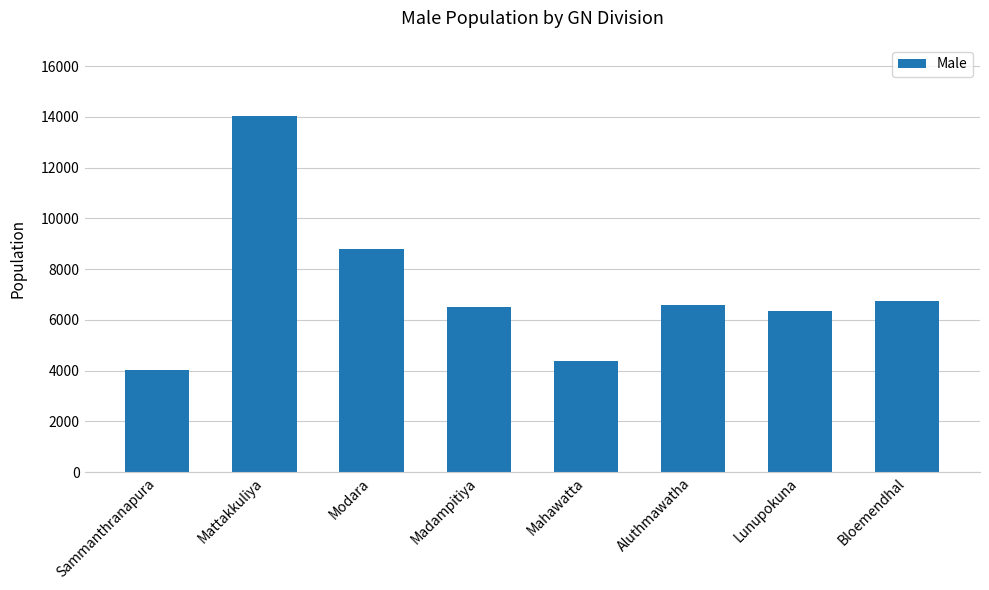

What is the greatest value displayed?

14029